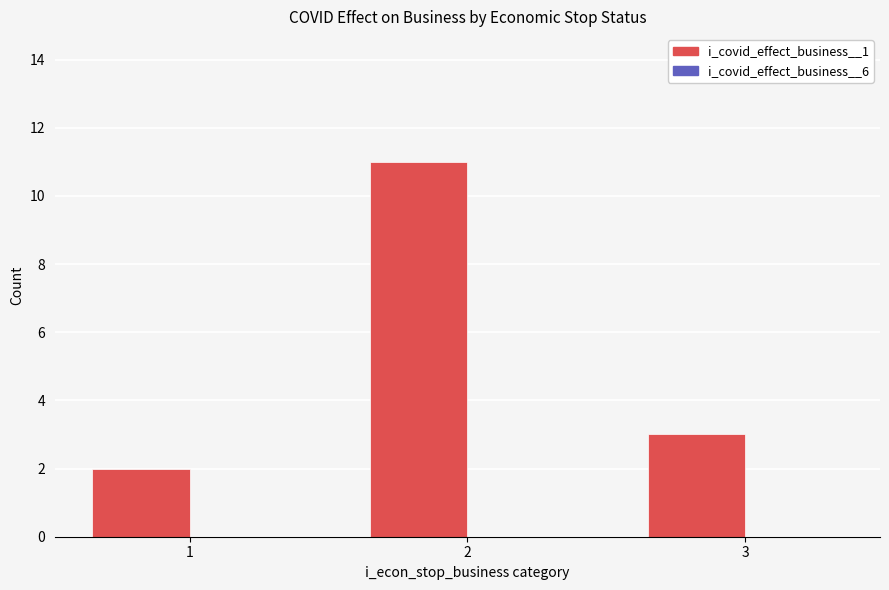

Reading left to right, list all the values displayed in this chart.

1=2	2=11	3=3